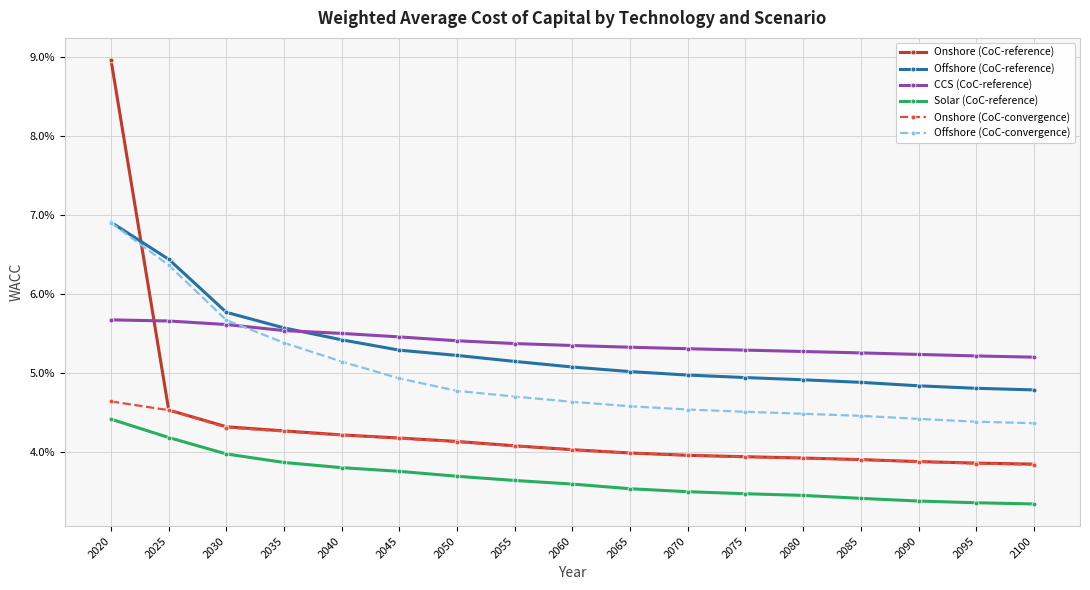

True or false: CCS (CoC-reference) has more than 0 interior local peaks.

False